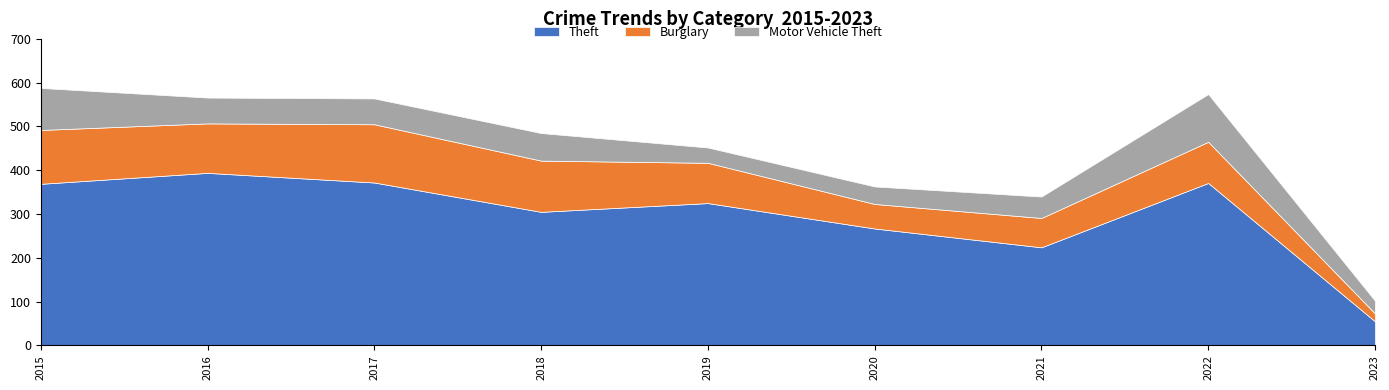

What value does the Burglary series have at 2015, to the nearest 5?

125